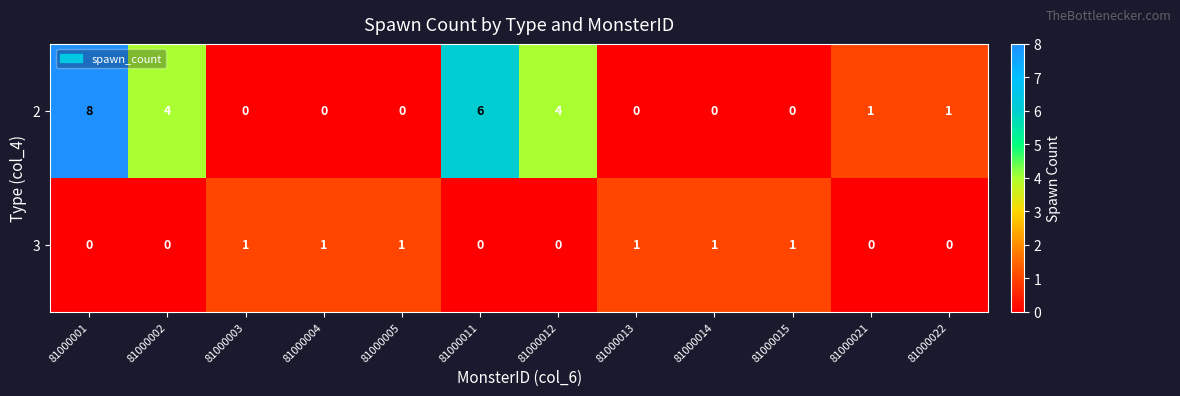

The value of 3 at 81000021 is -1. True or false?

False